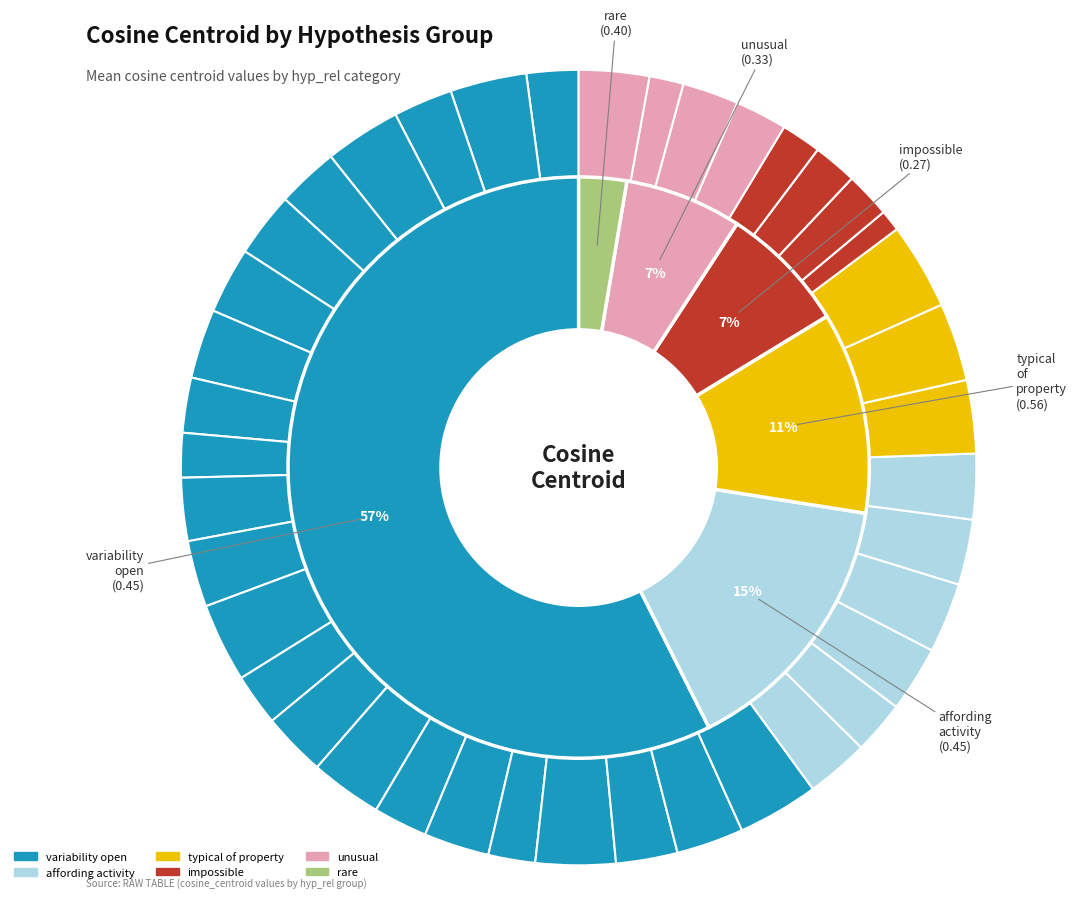

Count the number of slices in the pie.

40